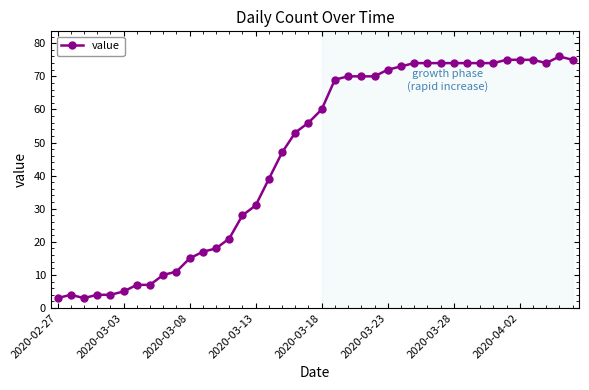

True or false: there are more than 0 points higher than both neighbors.

True